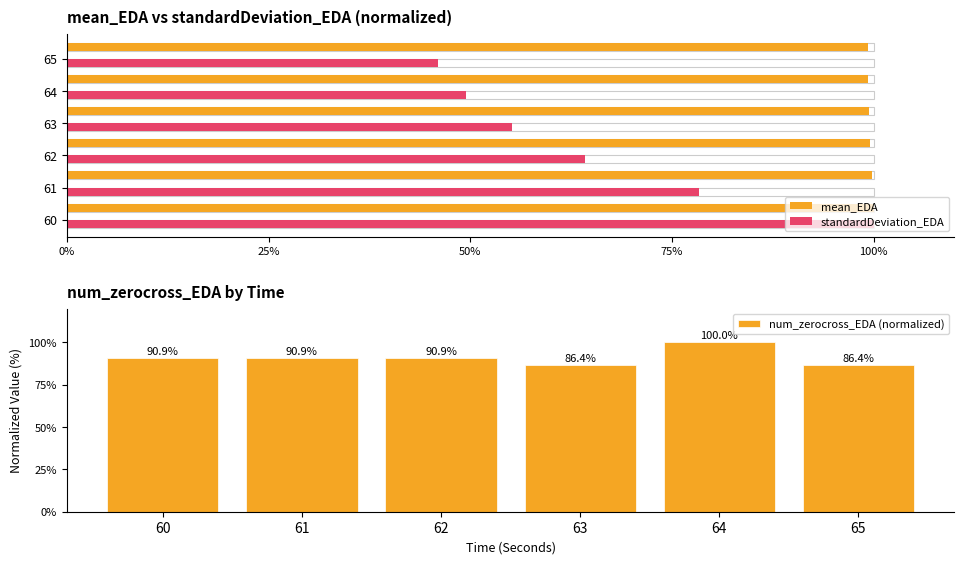

Count the number of categories in the chart.

6